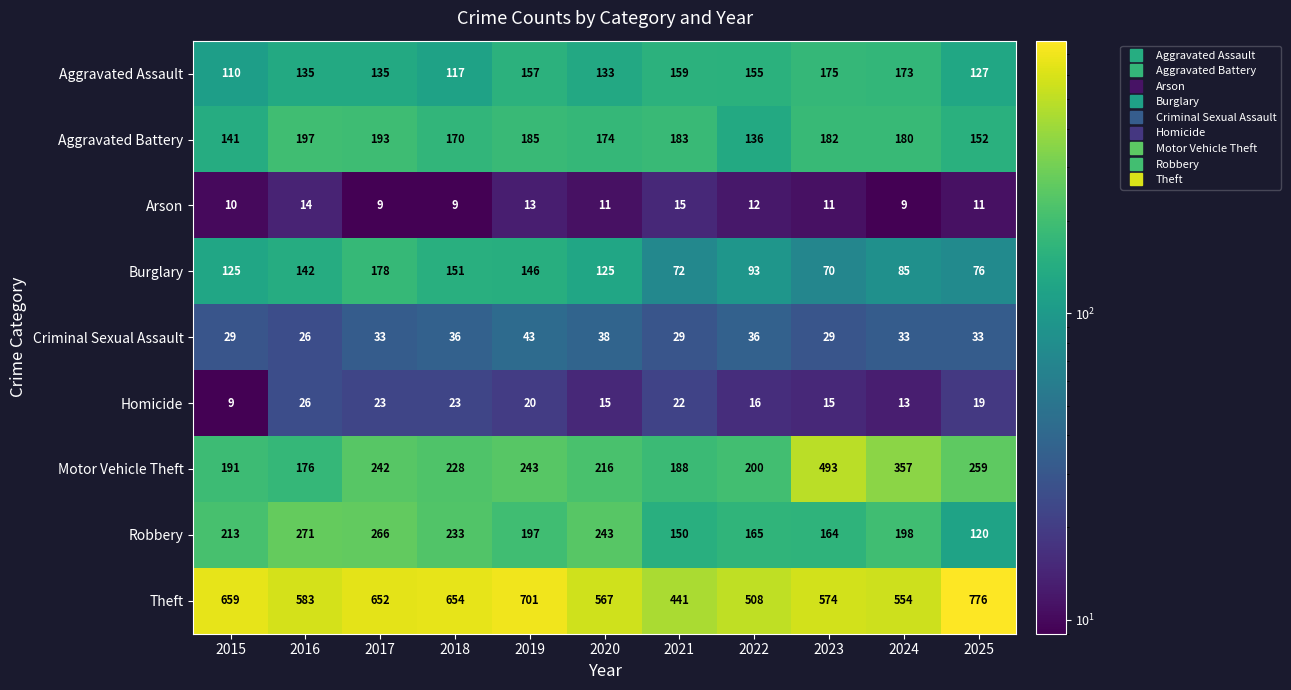

What is the difference between the maximum and minimum values in the Theft series?

335